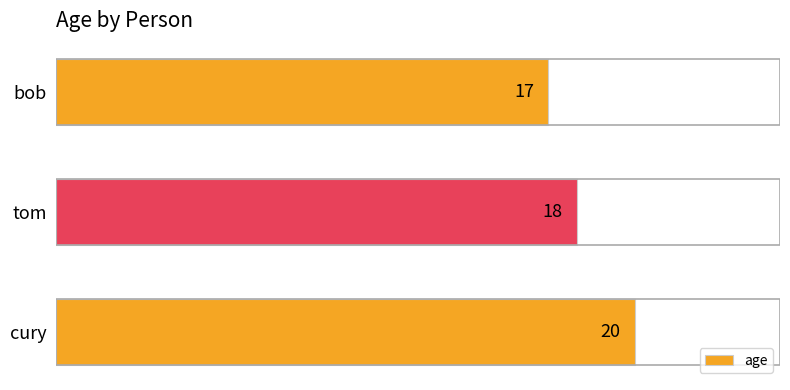

Reading top to bottom, transcribe all the data shown in this chart.

bob=17	tom=18	cury=20